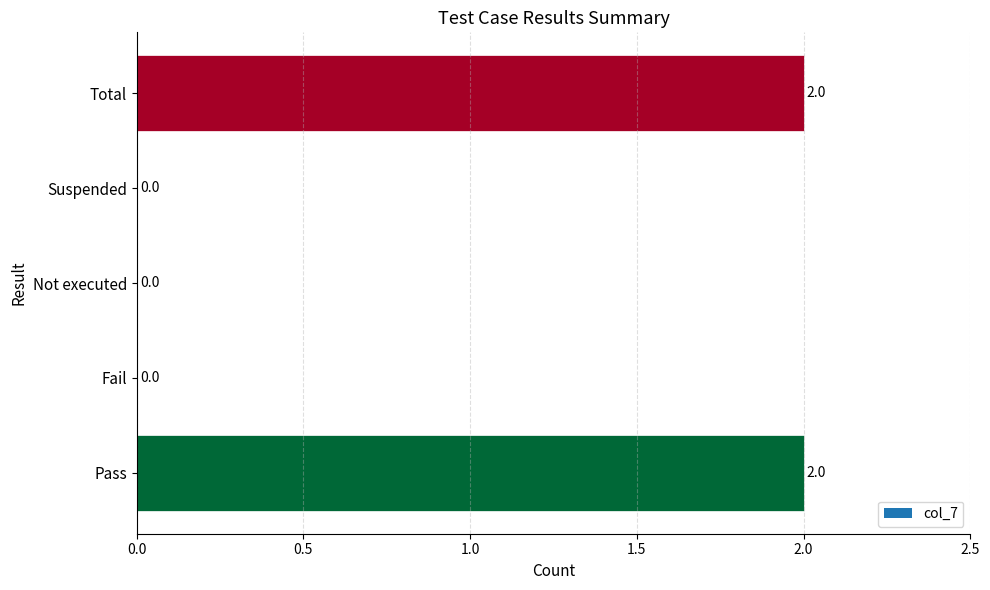

Reading bottom to top, list all the values displayed in this chart.

Pass=2	Fail=0	Not executed=0	Suspended=0	Total=2